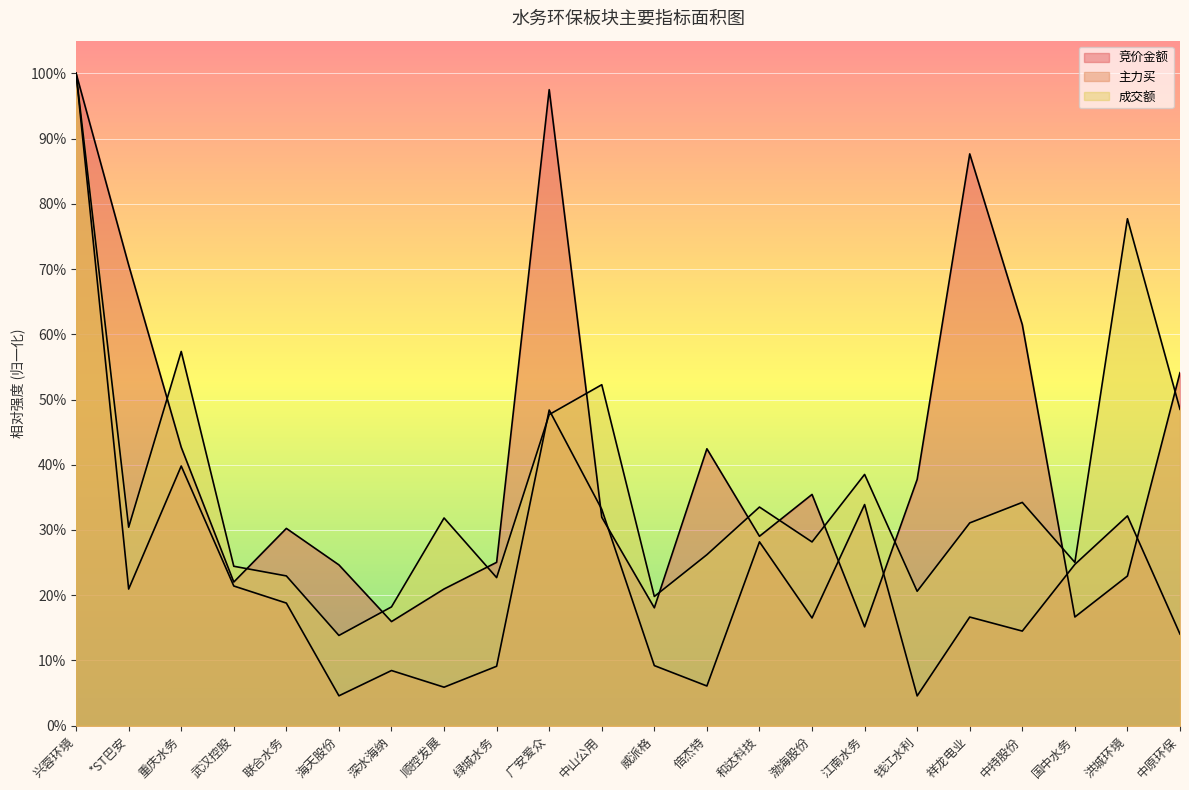

The value of 竞价金额 at 海天股份 is 0.1. True or false?

False